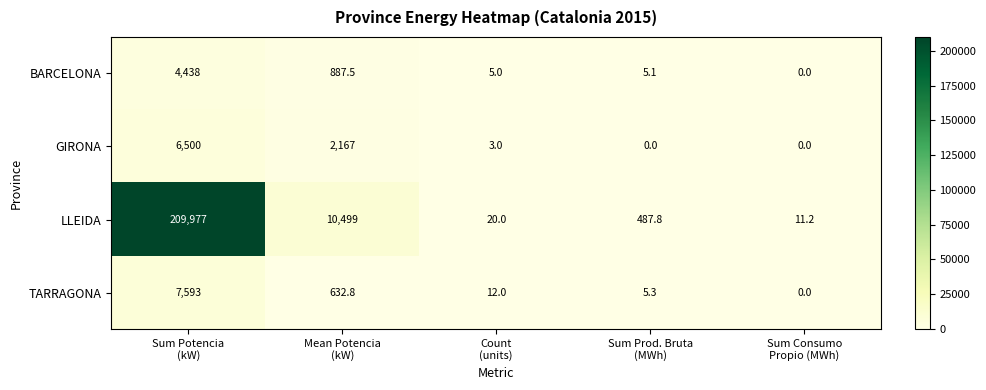

Rank the series by their maximum value, from highest to lowest.

LLEIDA, TARRAGONA, GIRONA, BARCELONA